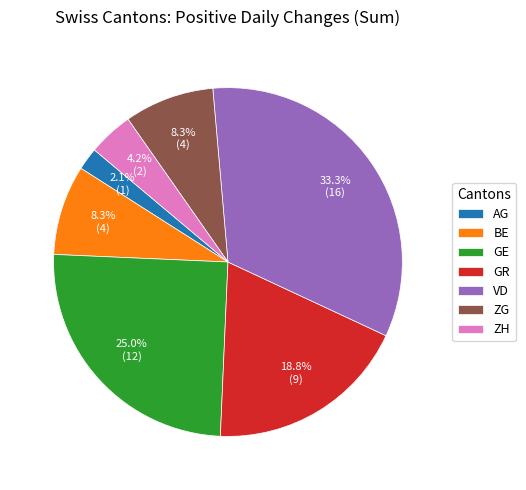

Is there any slice that represents more than half of the pie?

No